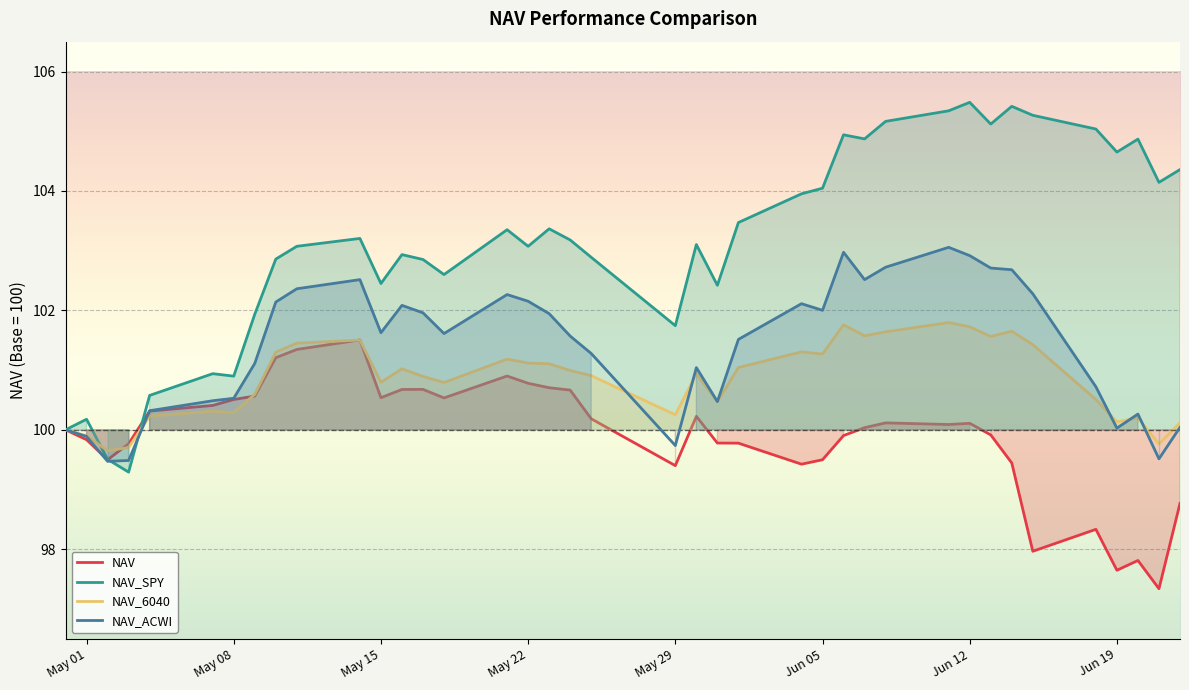

What is the minimum value shown in the chart?

97.3